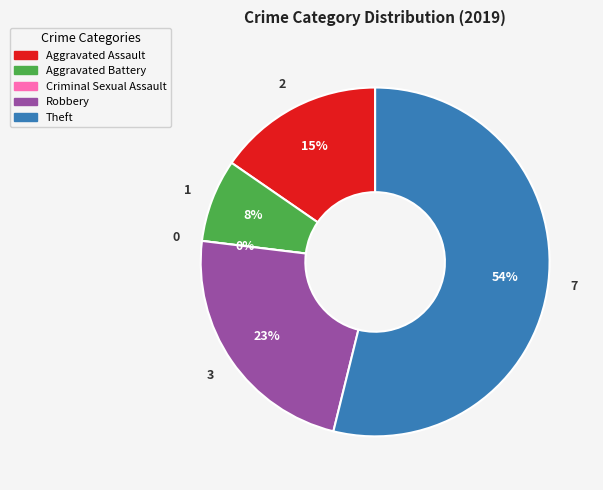

Approximately how many times larger is the value at Robbery compared to Aggravated Battery?

3.0